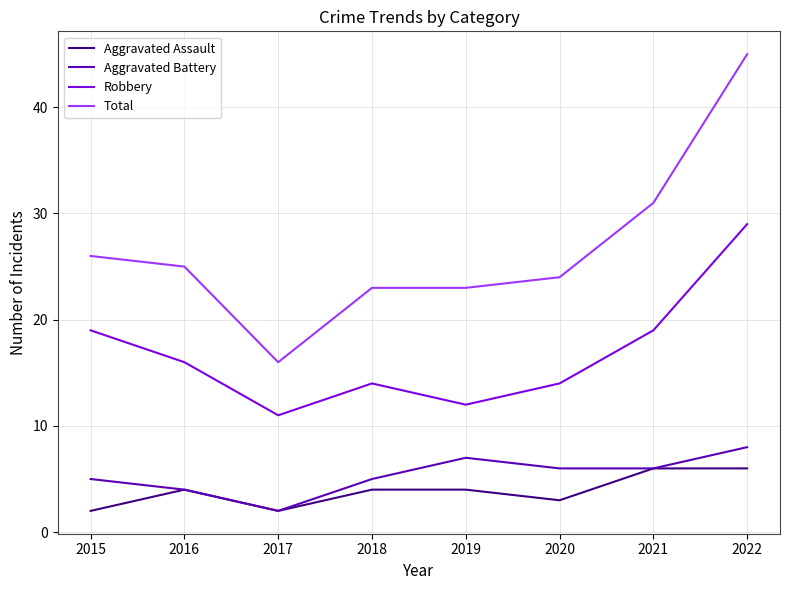

How many lines are shown in the chart?

4